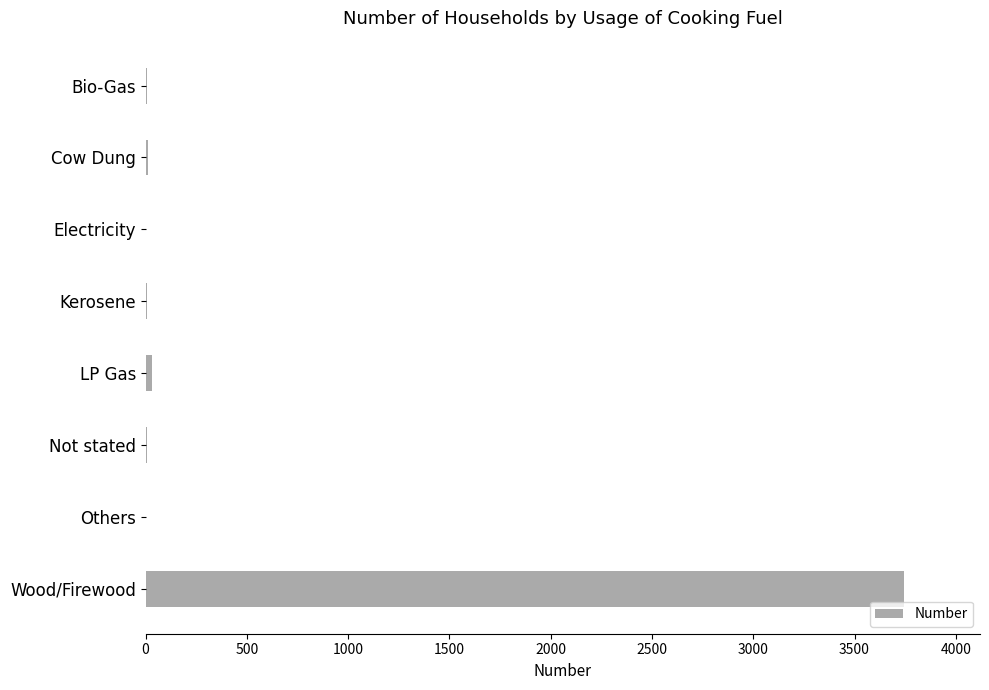

At which category does the chart reach its peak across all series?

Wood/Firewood